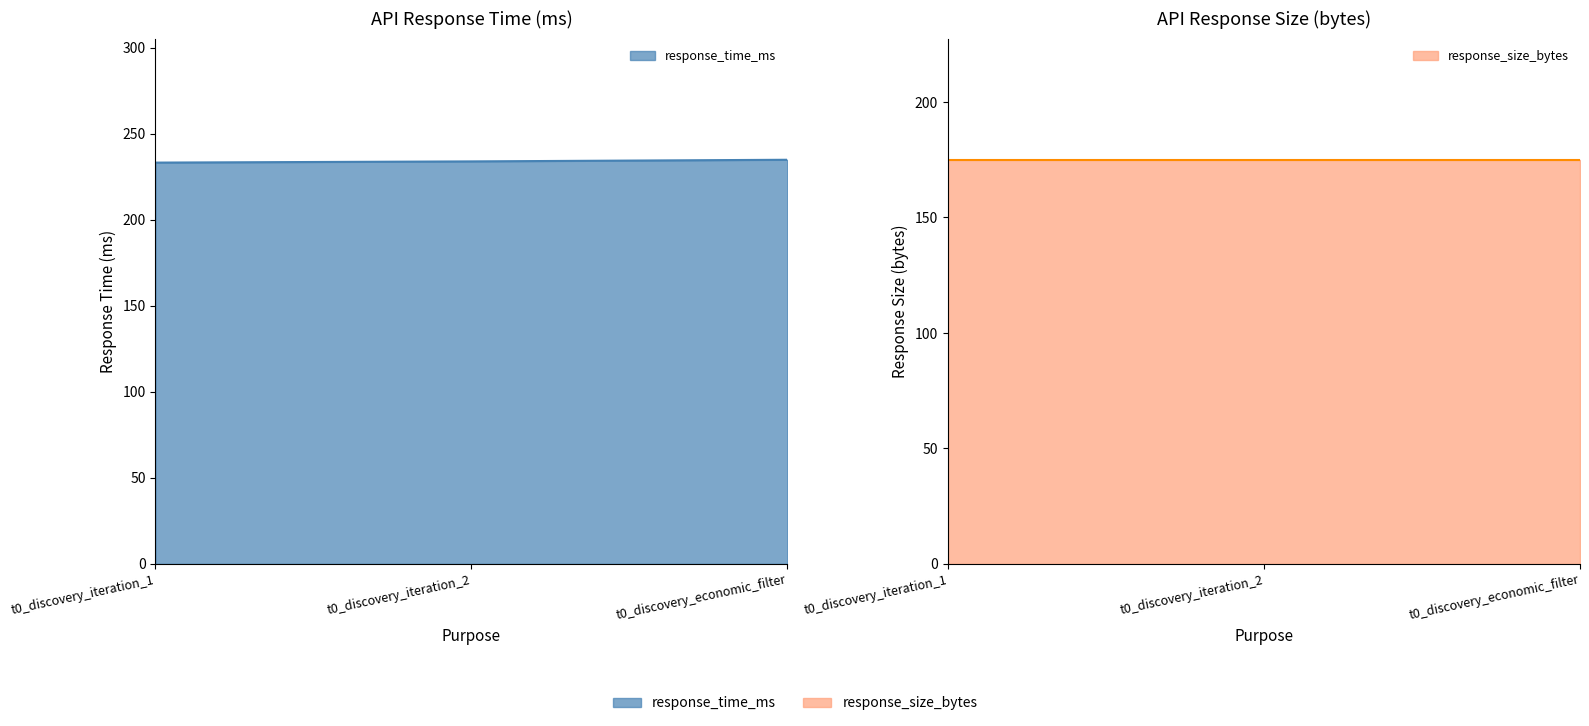

What is the average value?

234.0